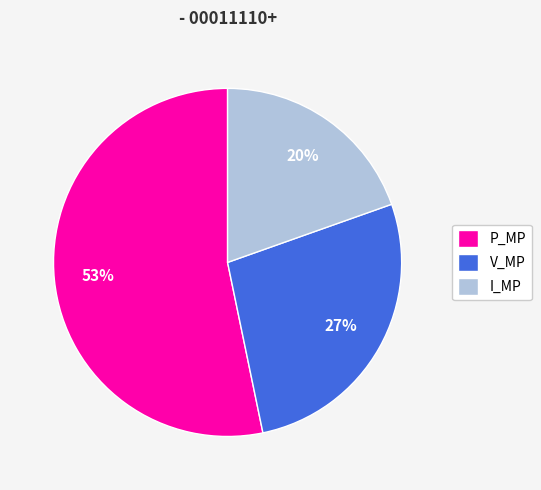

Is I_MP the majority of the pie?

No